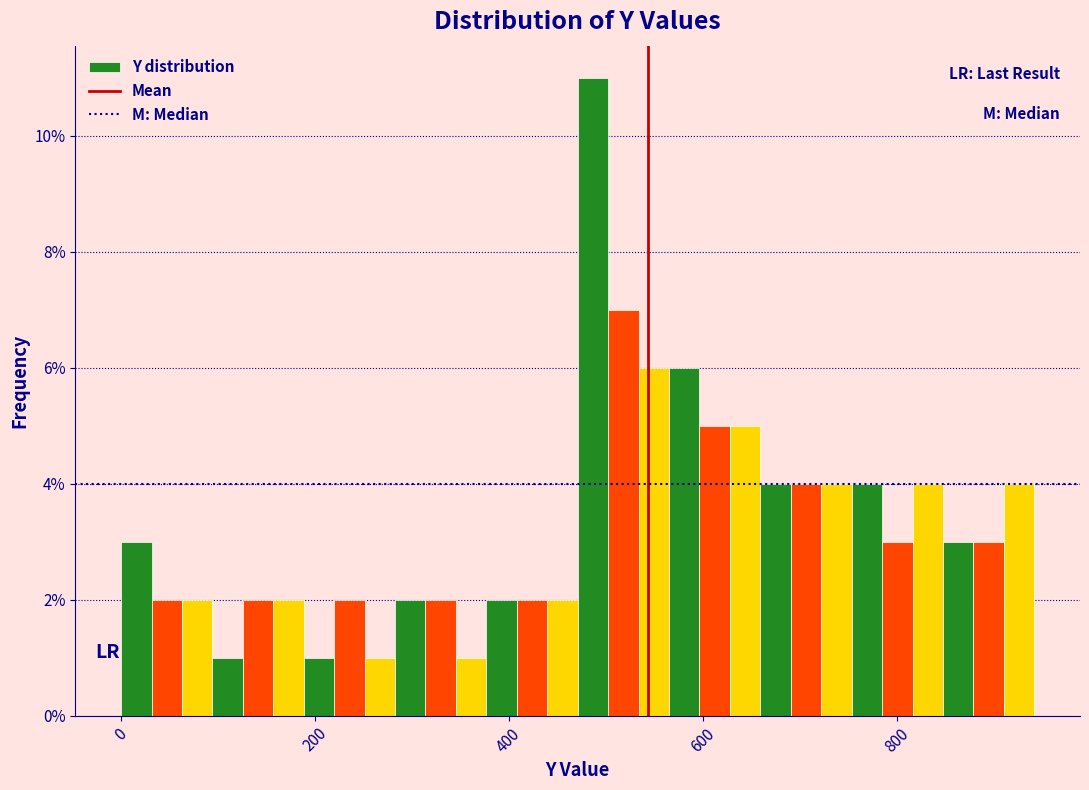

Around what value on the x-axis is the tallest bar? Give the approximate position of its centre, as read against the axis.

480